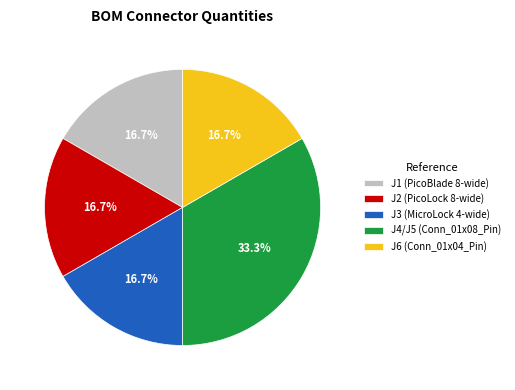

To the nearest percent, what is the combined percentage of J6 (Conn_01x04_Pin) and J1 (PicoBlade 8-wide)?

33%